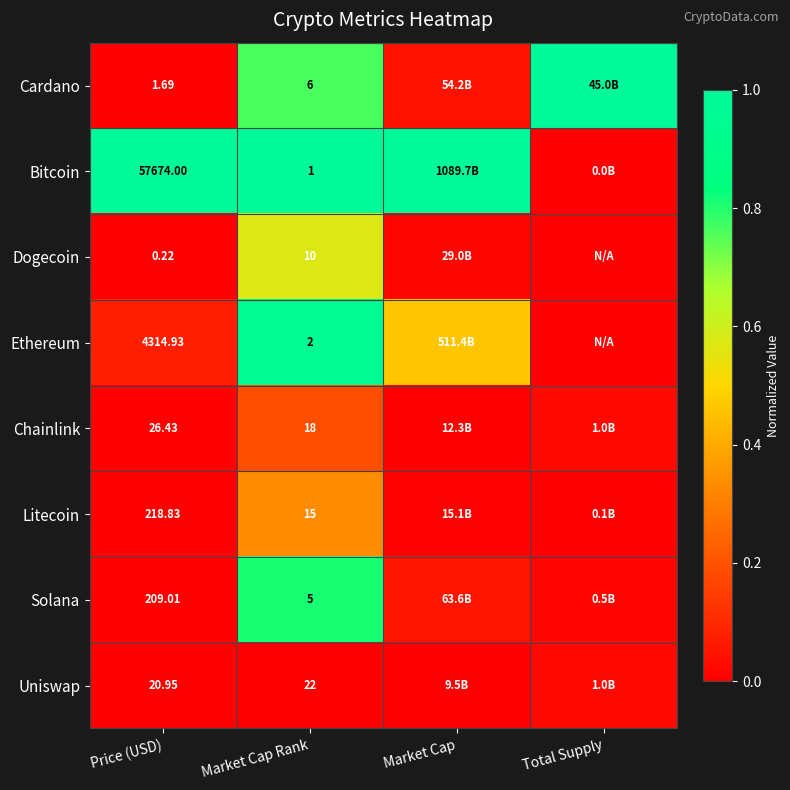

True or false: Chainlink has a value of 0.1 at Market Cap Rank.

False